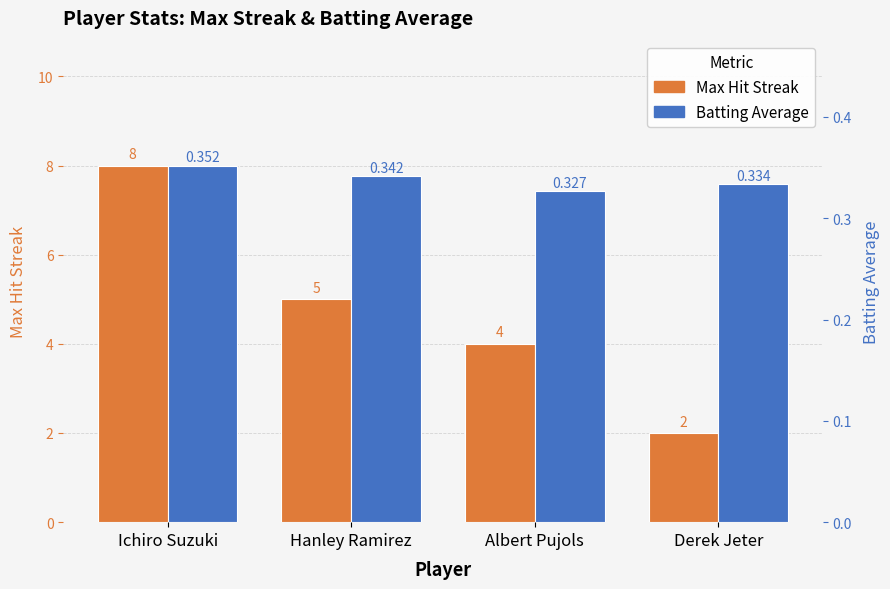

Reading left to right, what are all the values shown in this chart?

Max Hit Streak: 8.0	5.0	4.0	2.0
Batting Average: 0.4	0.3	0.3	0.3